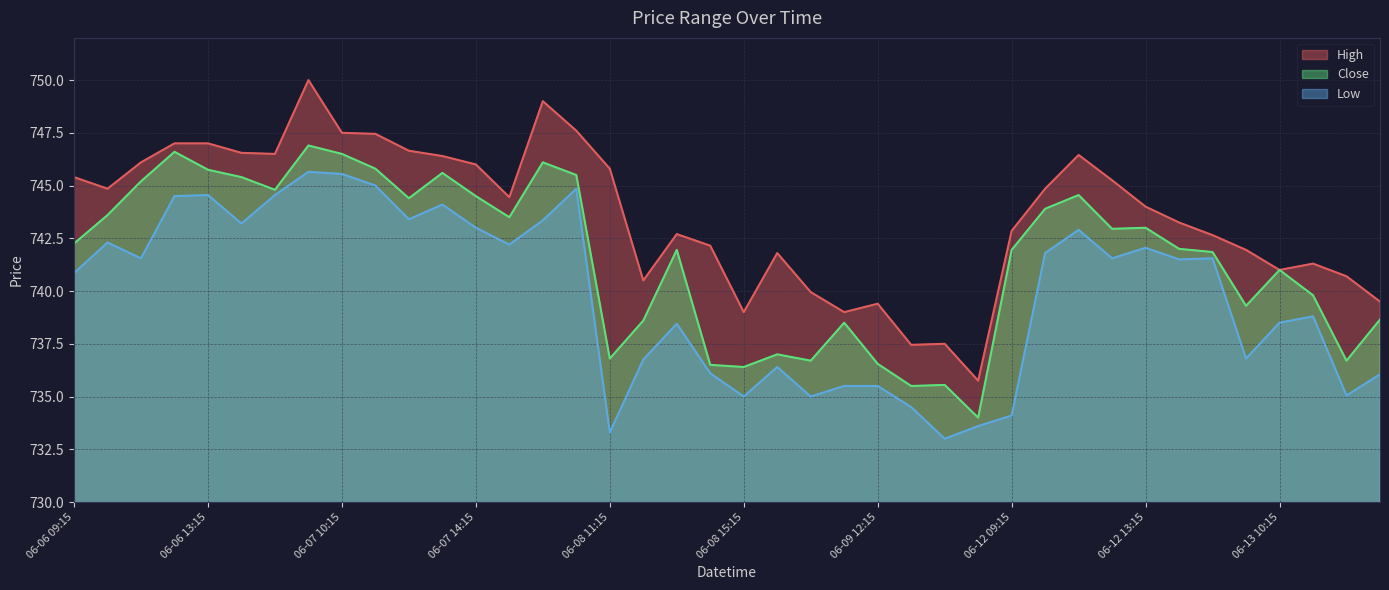

What is the label of the 16th point from the left?

06-08 10:15